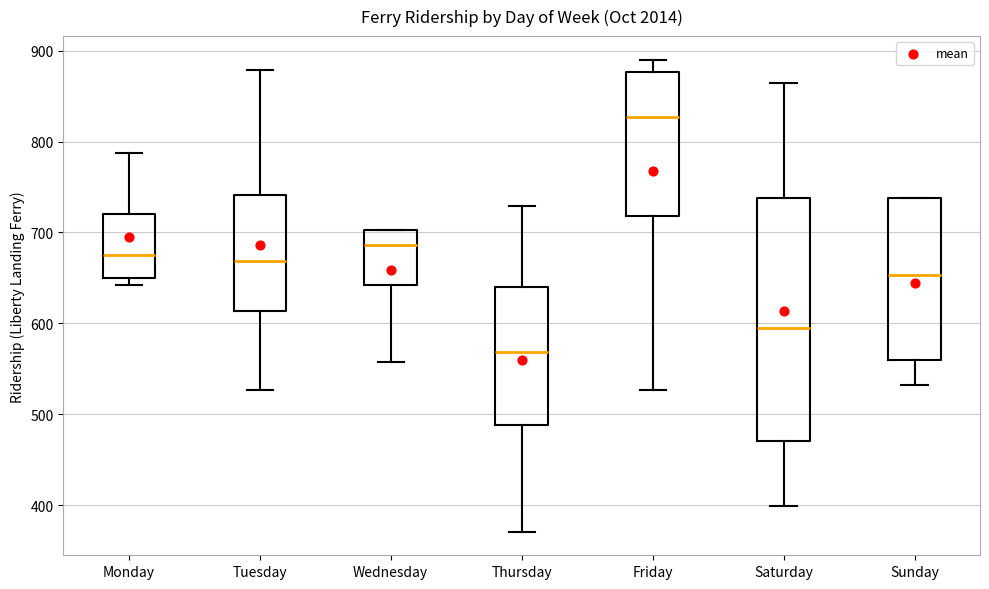

Reading left to right, read every box against the y-axis: the position of its median line, the range the box covers, and the ends of its whiskers. The values are not printed on the chart, so give them approximately, as read against the axis.

Monday: median 680, box 650 to 720, whiskers 640 to 790
Tuesday: median 670, box 610 to 740, whiskers 530 to 880
Wednesday: median 690, box 640 to 700, whiskers 560 to 700
Thursday: median 570, box 490 to 640, whiskers 370 to 730
Friday: median 830, box 720 to 880, whiskers 530 to 890
Saturday: median 600, box 470 to 740, whiskers 400 to 860
Sunday: median 650, box 560 to 740, whiskers 530 to 740